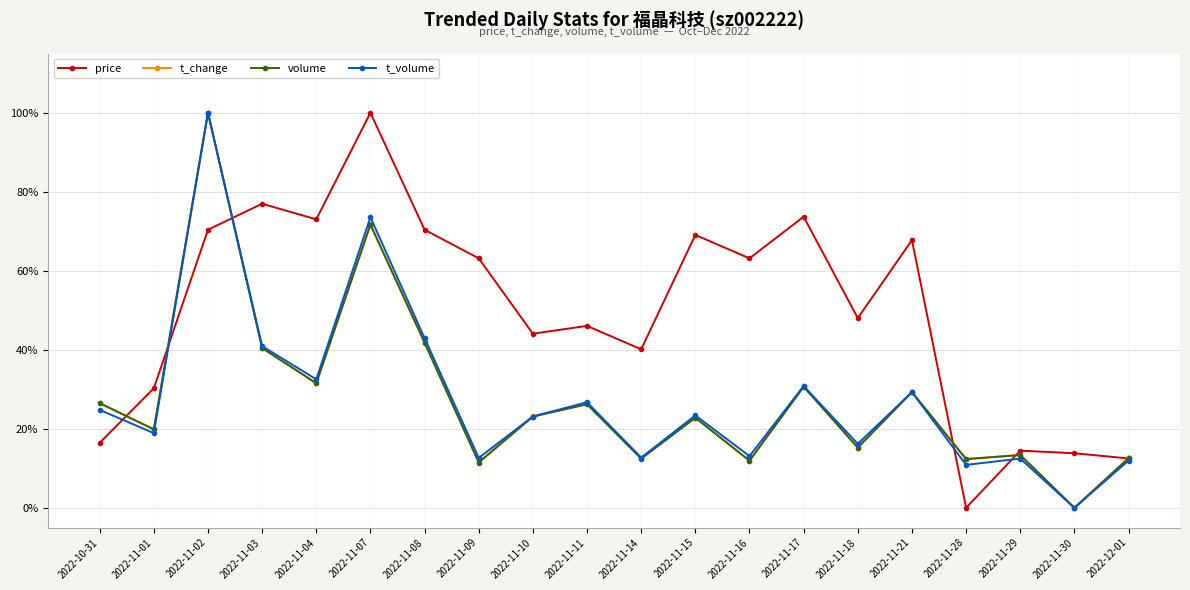

Count the number of categories in the chart.

20